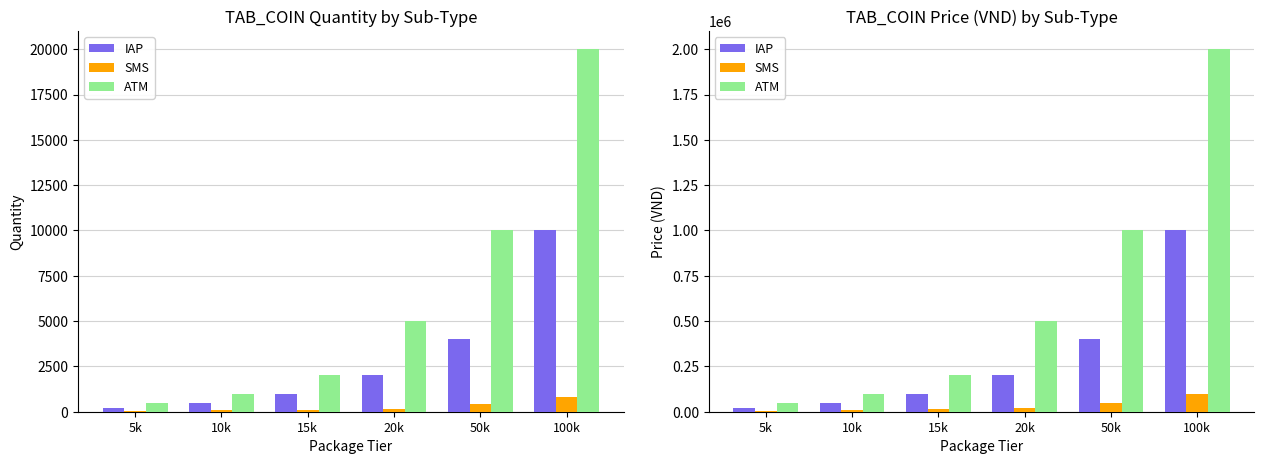

Which series has the largest range (max minus min)?

ATM